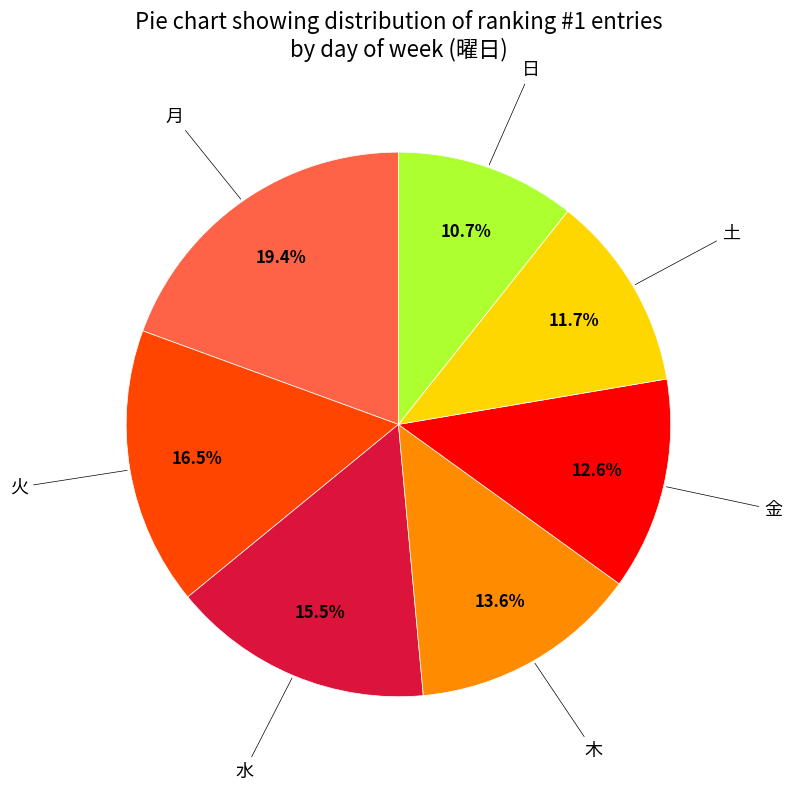

Is there a majority slice in this chart?

No